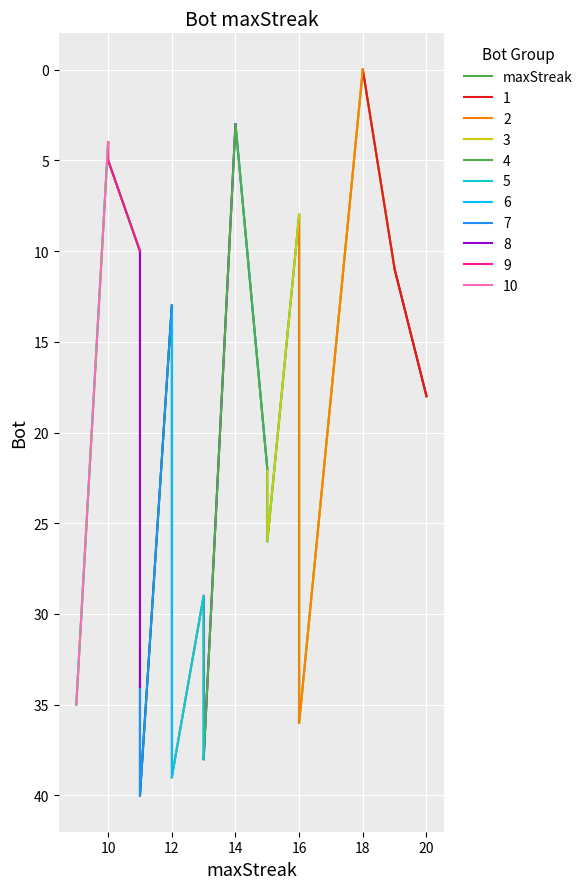

What is the difference between the second highest and second lowest values?

36